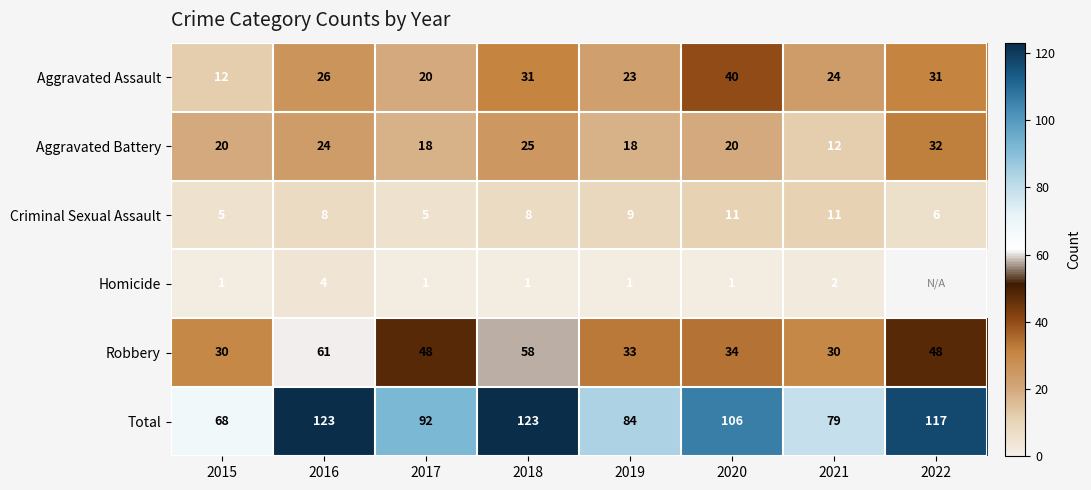

At which label is Aggravated Assault closest to 26?

2016